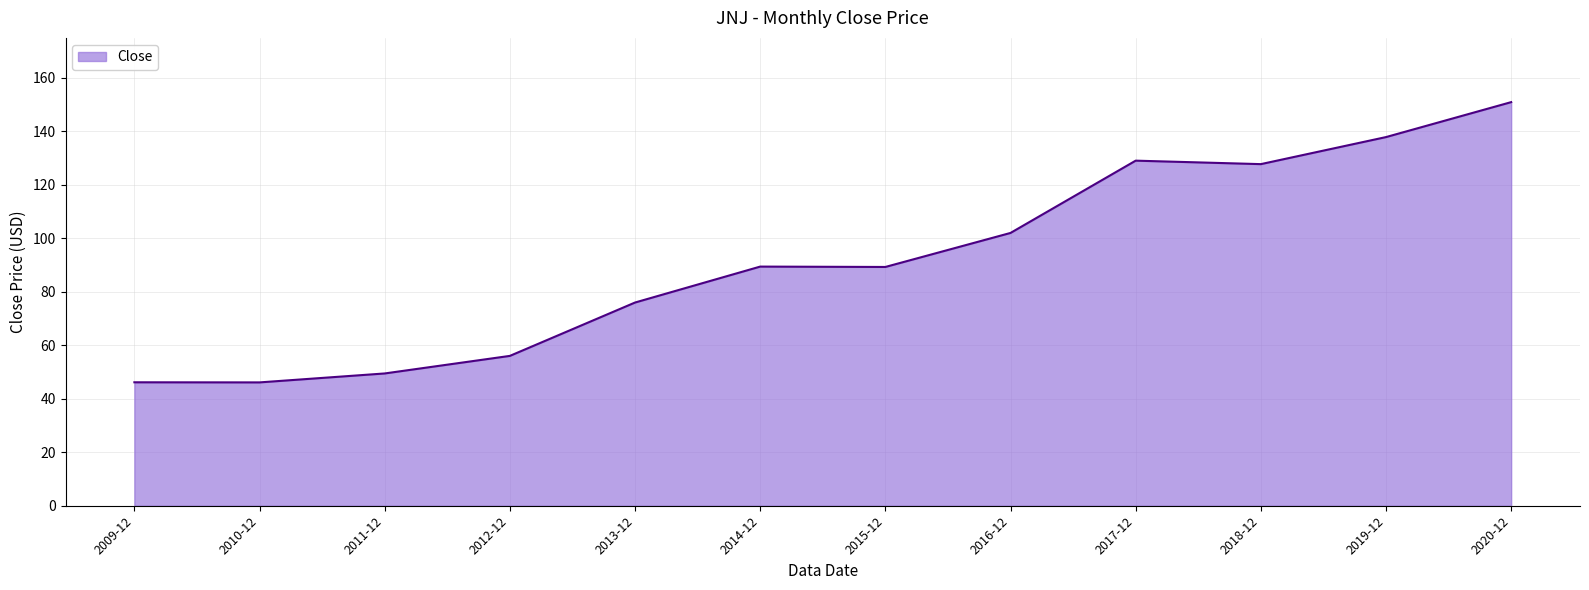

Where is the data nearest to the value 98?

2016-12